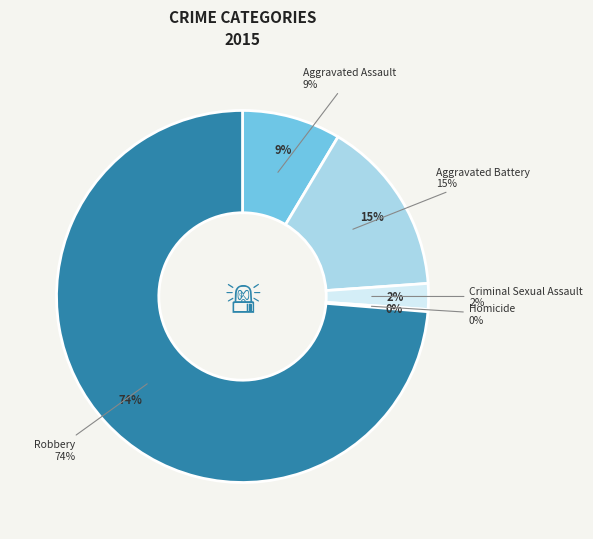

Between Aggravated Battery and Robbery, which is larger?

Robbery